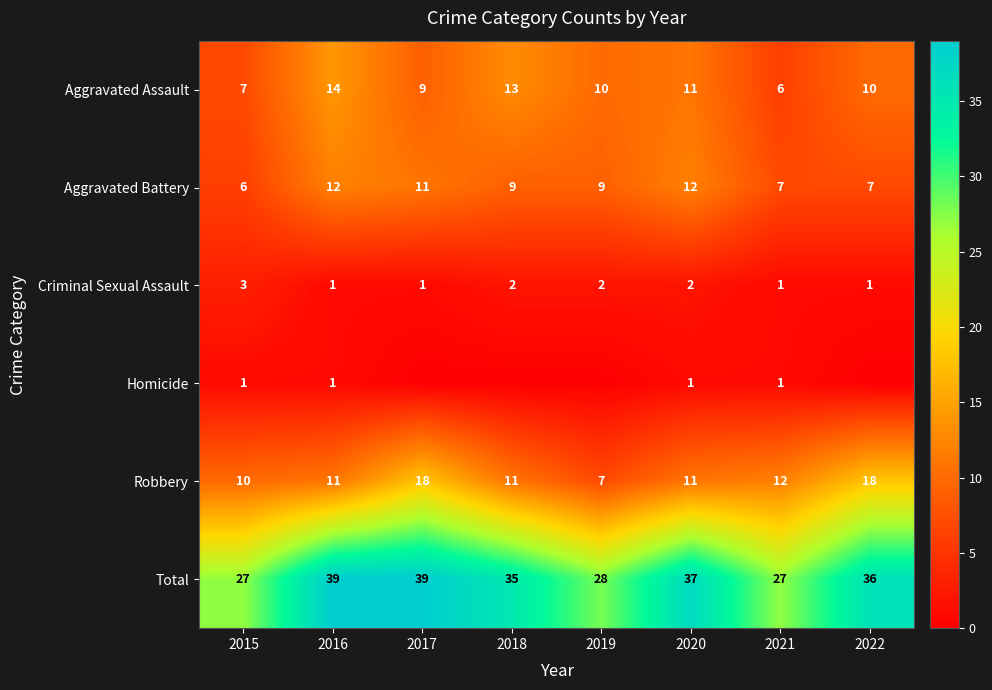

What is the maximum value for Aggravated Battery?

12